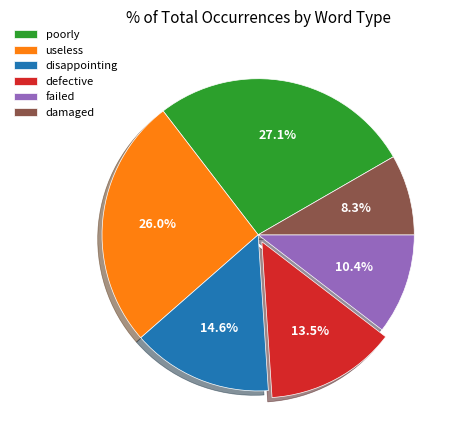

Which slice is the largest?

poorly